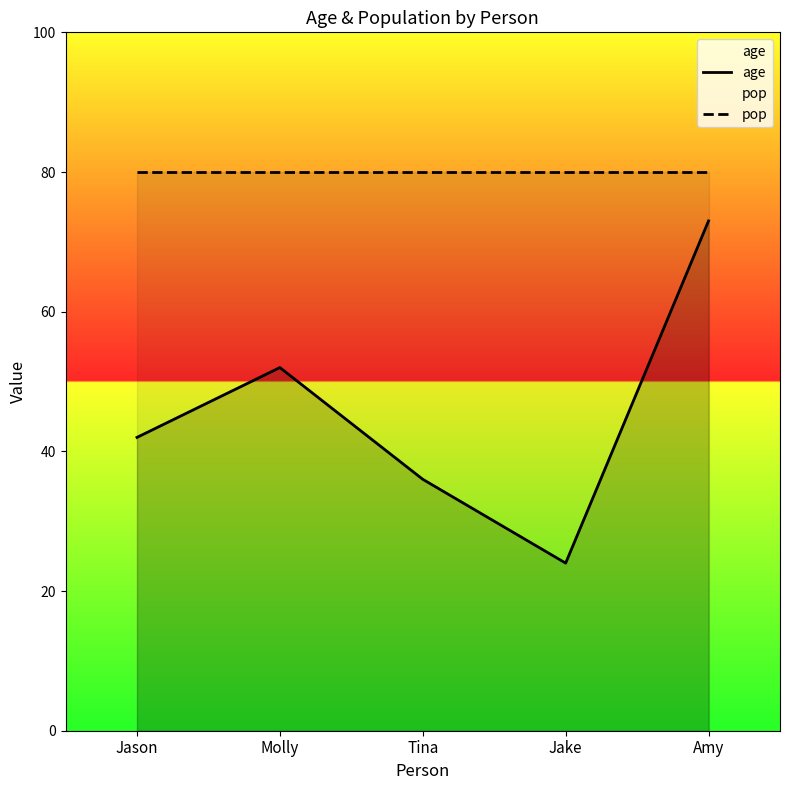

At which category is the sum across all series the highest?

Amy